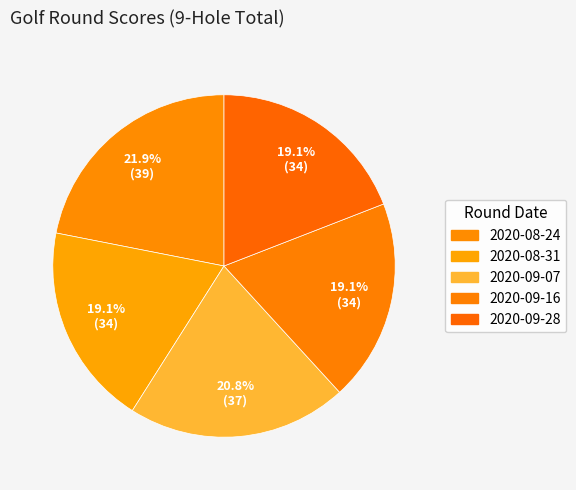

What is the total percentage of 2020-09-16 and 2020-09-07?

39.9%